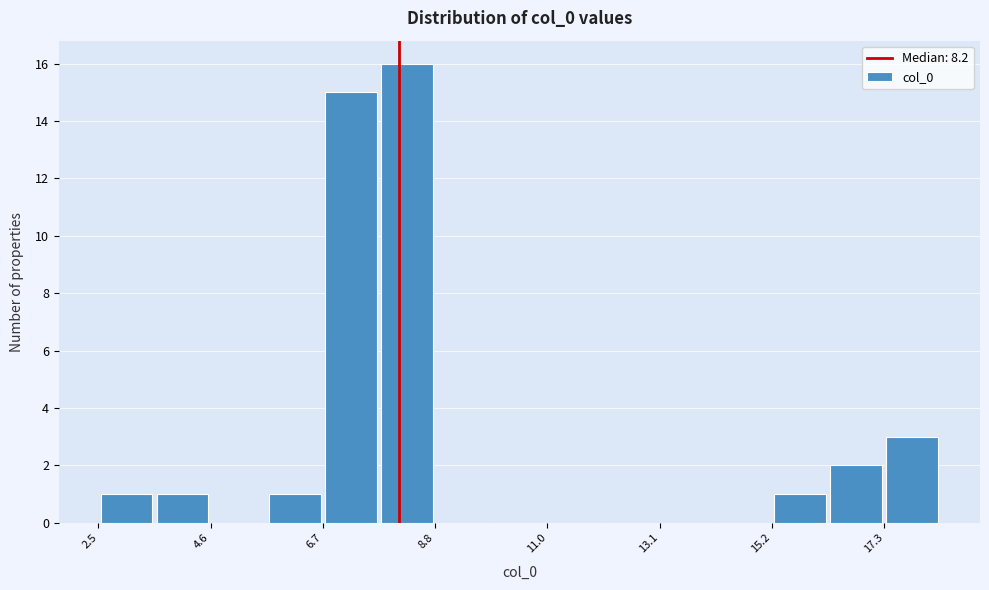

Around what value on the x-axis is the tallest bar? Give the approximate position of its centre, as read against the axis.

8.5